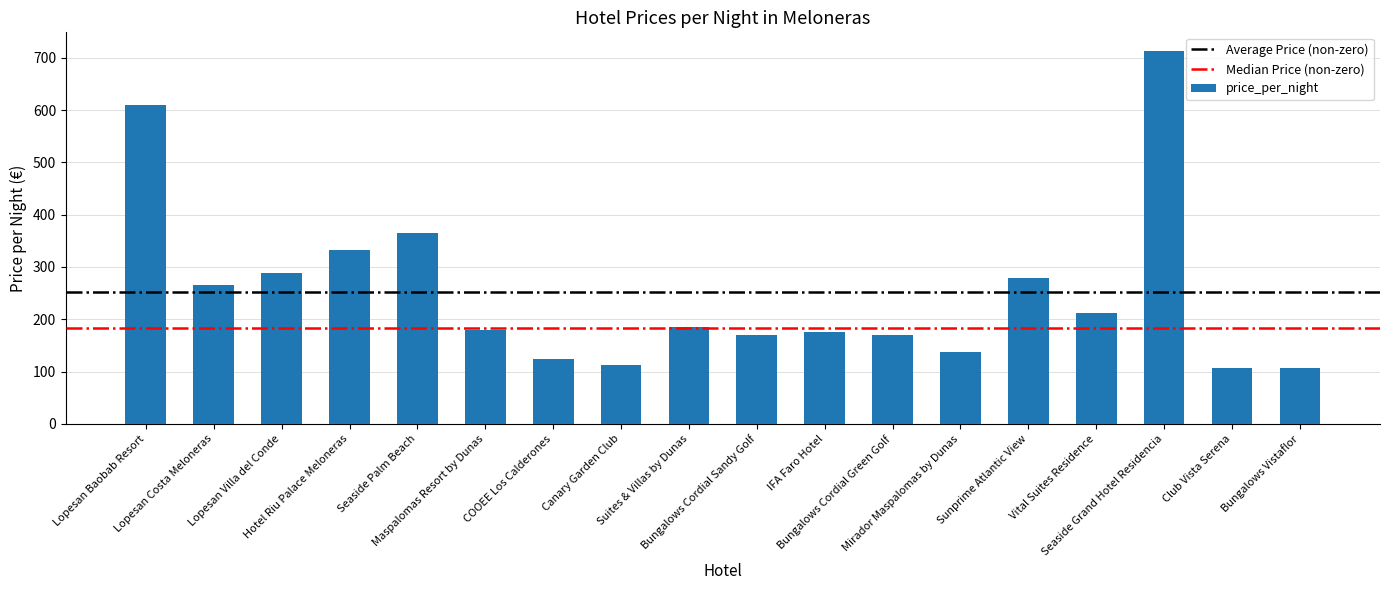

What is the change in value from Lopesan Costa Meloneras to Bungalows Cordial Green Golf?

-96